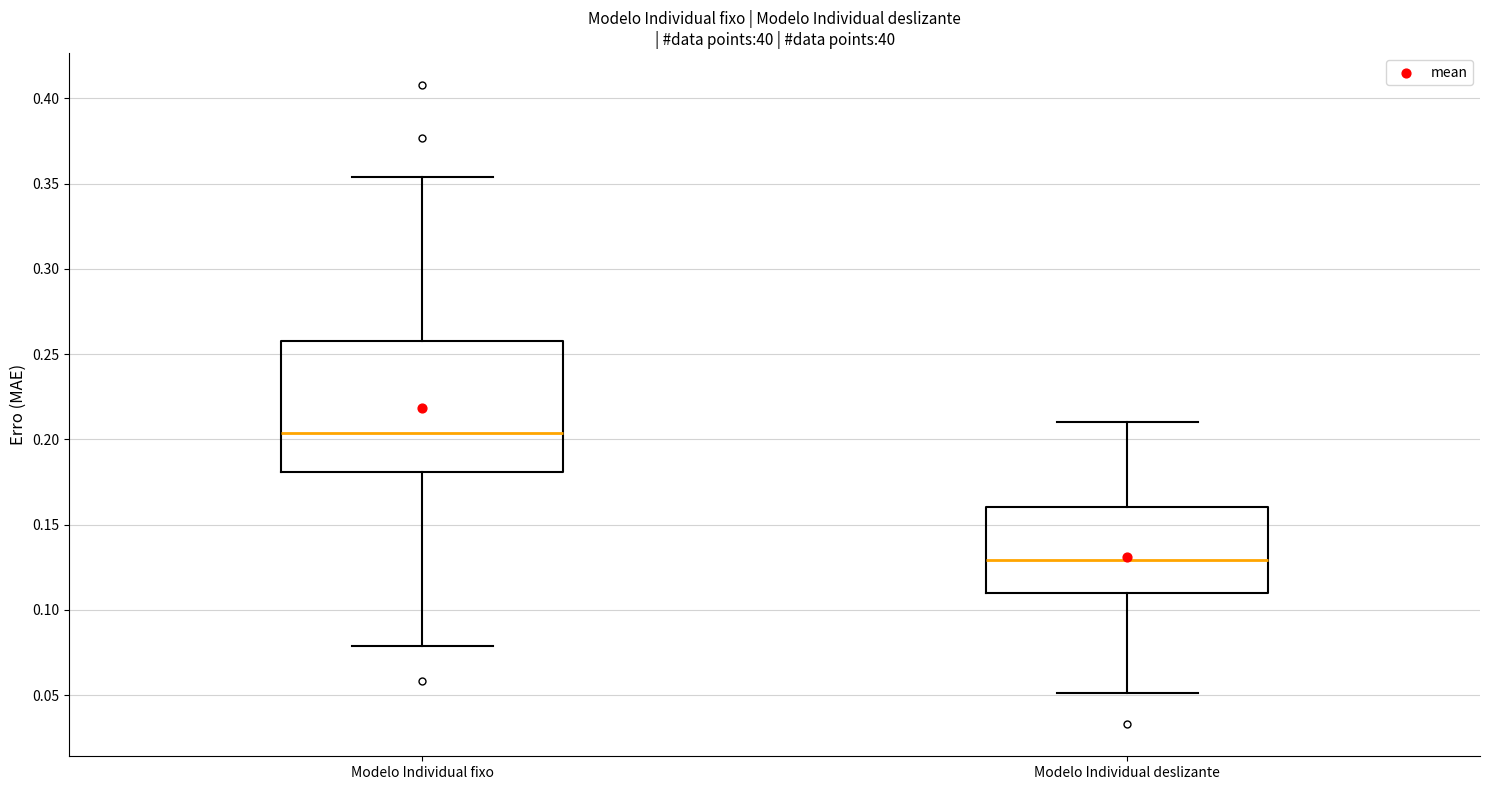

Which box is the tallest, from its lower edge to its upper edge?

Modelo Individual fixo